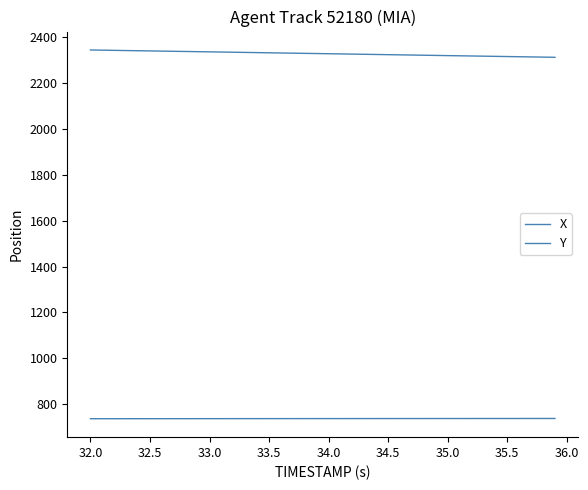

Rank the series by their maximum value, from highest to lowest.

Y, X